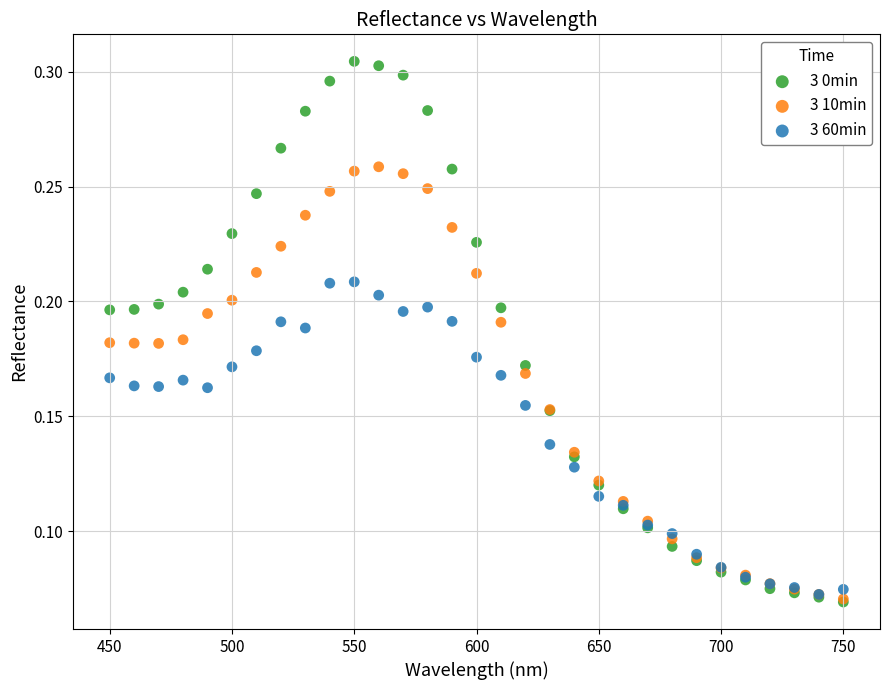

Which series reaches the maximum Y coordinate?

3 0min